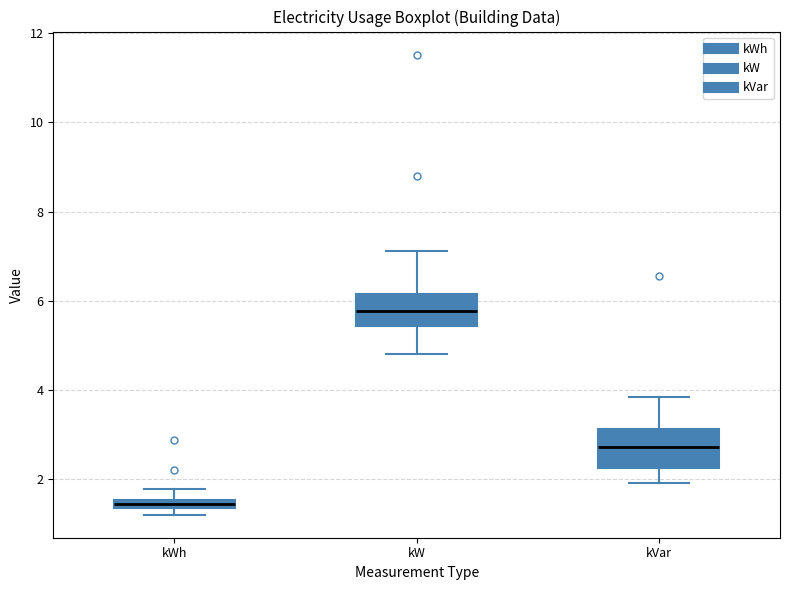

Which box has the highest median line?

kW